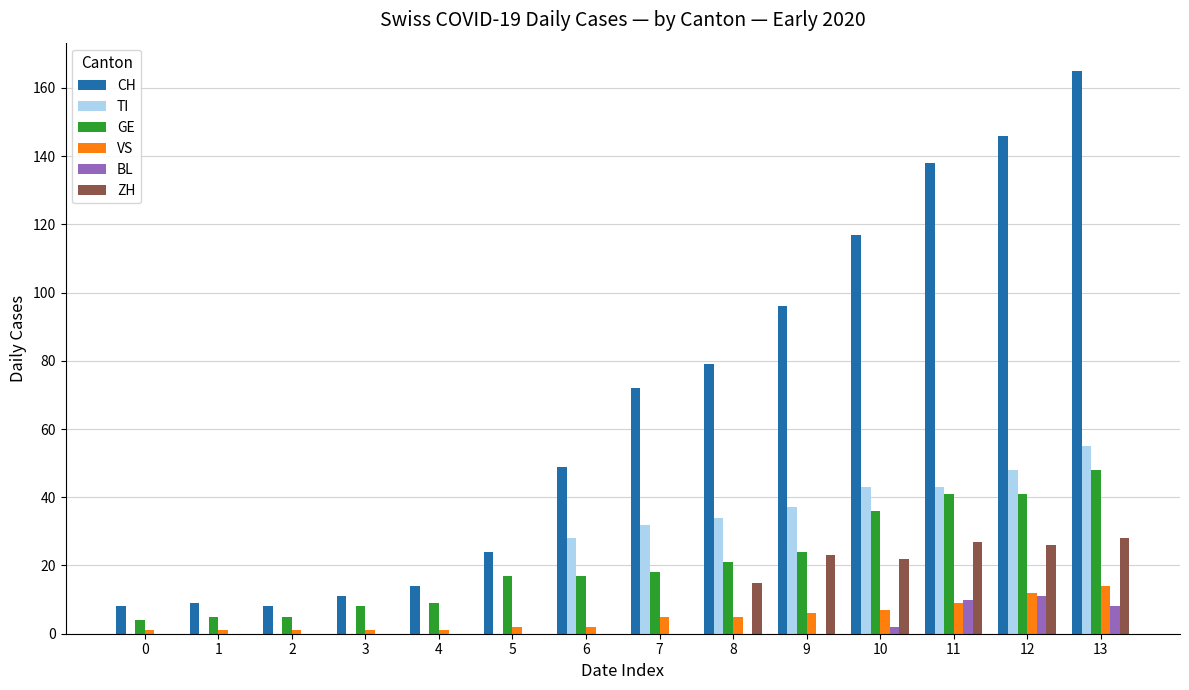

Which series changed the most between 5 and 12?

CH